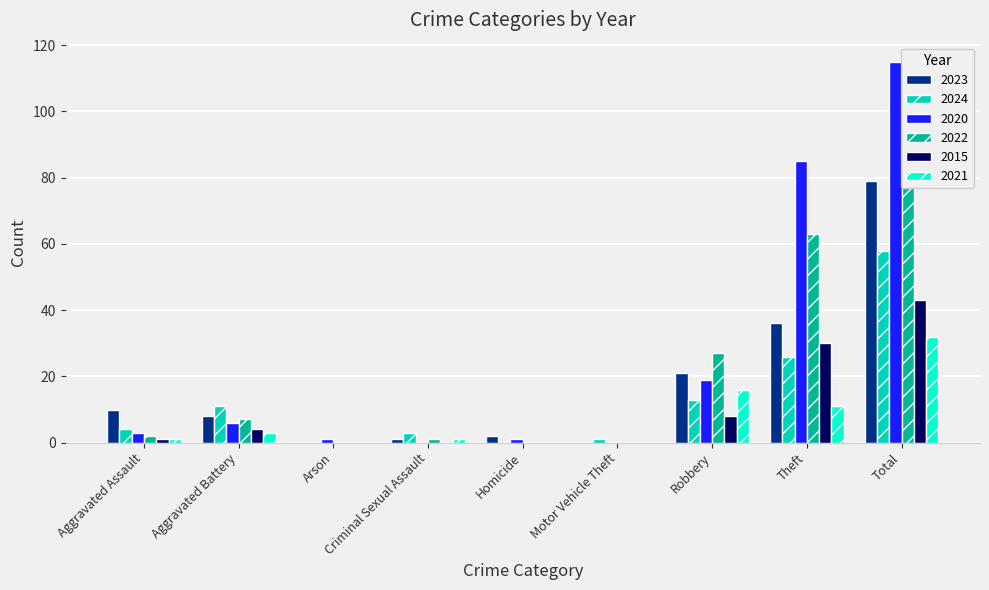

Which series has the largest total across all categories?

2020